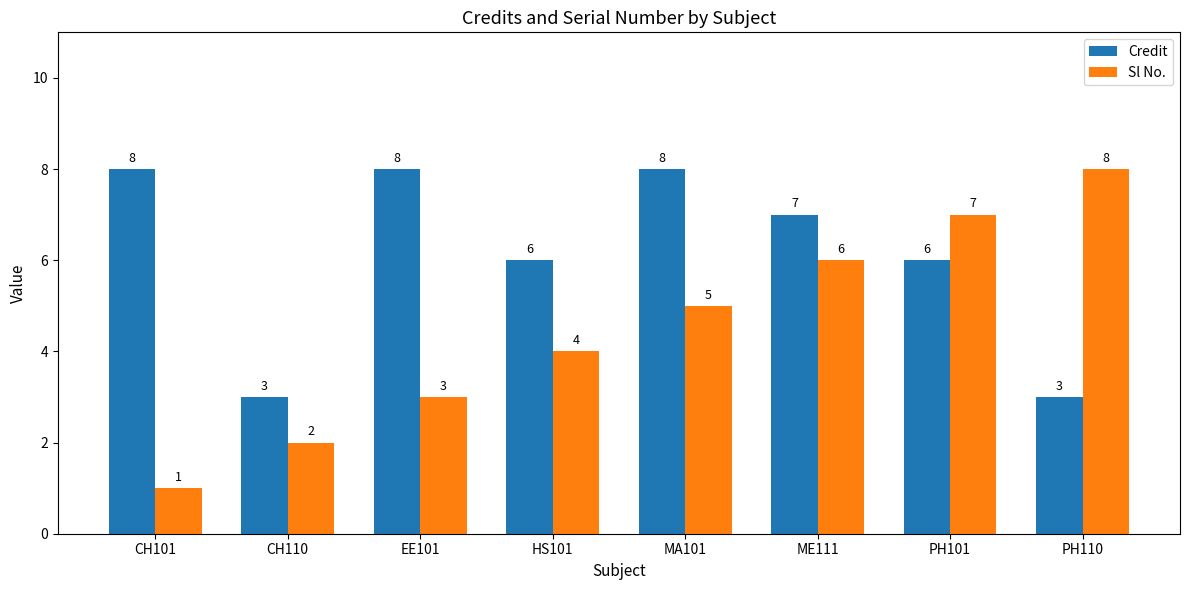

What is the difference between the second highest and minimum values in the Credit series?

5